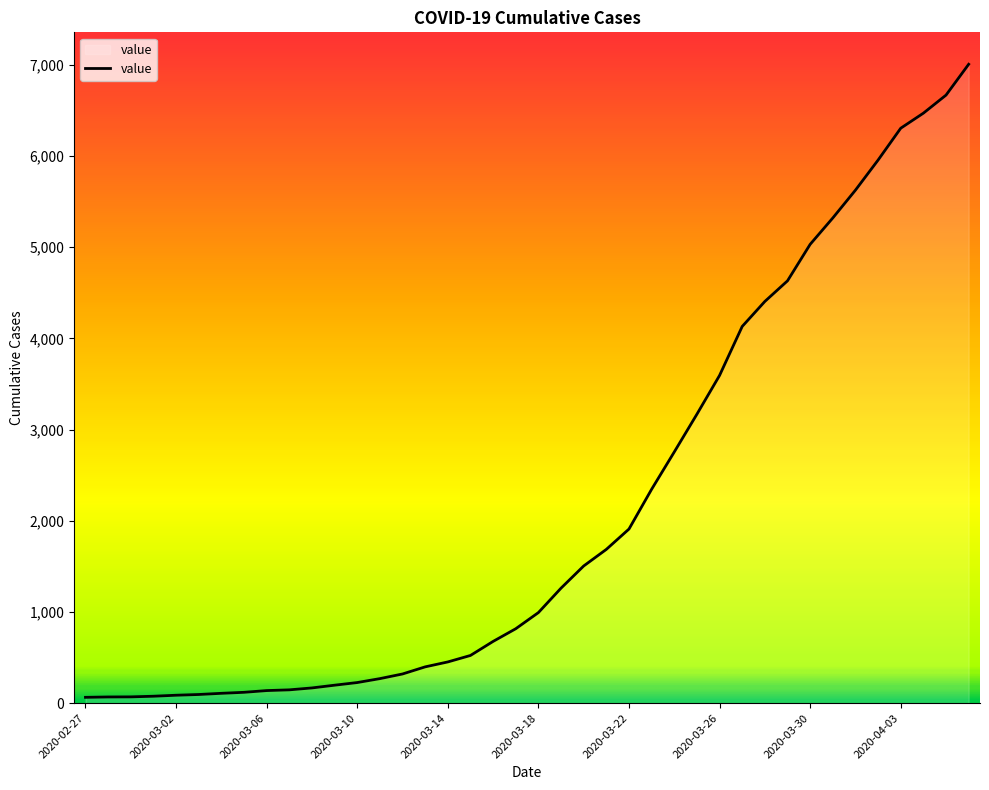

List the labels in order of value, smallest first.

2020-02-27, 2020-02-28, 2020-02-29, 2020-03-01, 2020-03-02, 2020-03-03, 2020-03-04, 2020-03-05, 2020-03-06, 2020-03-07, 2020-03-08, 2020-03-09, 2020-03-10, 2020-03-11, 2020-03-12, 2020-03-13, 2020-03-14, 2020-03-15, 2020-03-16, 2020-03-17, 2020-03-18, 2020-03-19, 2020-03-20, 2020-03-21, 2020-03-22, 2020-03-23, 2020-03-24, 2020-03-25, 2020-03-26, 2020-03-27, 2020-03-28, 2020-03-29, 2020-03-30, 2020-03-31, 2020-04-01, 2020-04-02, 2020-04-03, 2020-04-04, 2020-04-05, 2020-04-06